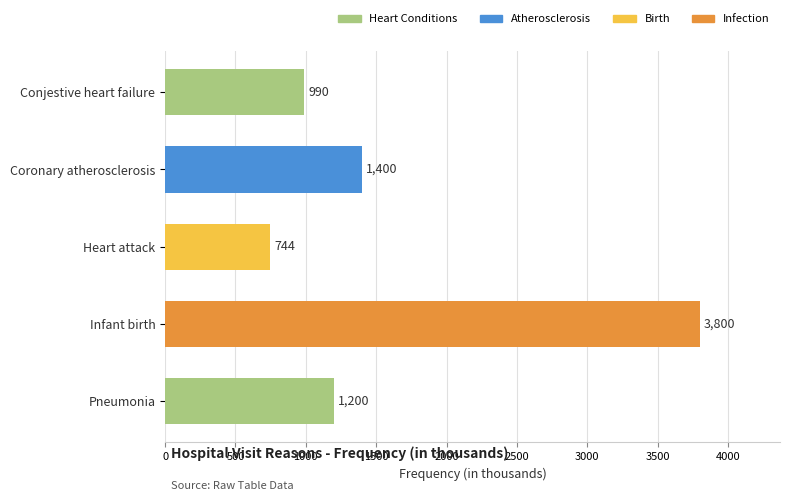

Where is the data nearest to the value 2272?

Coronary atherosclerosis